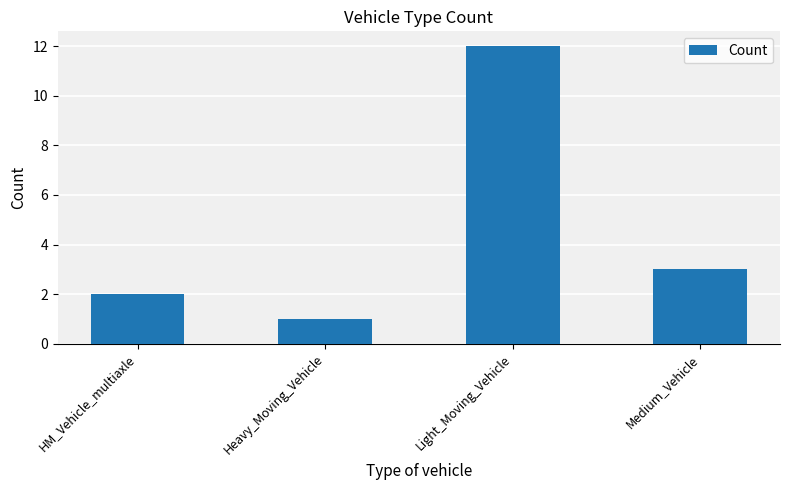

What is the label of the 1st bar from the left?

HM_Vehicle_multiaxle